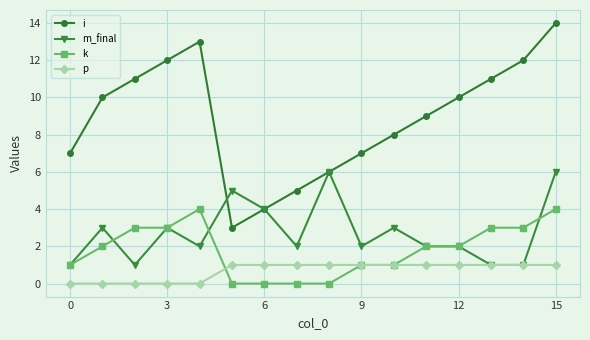

Which series has the widest spread of values?

i